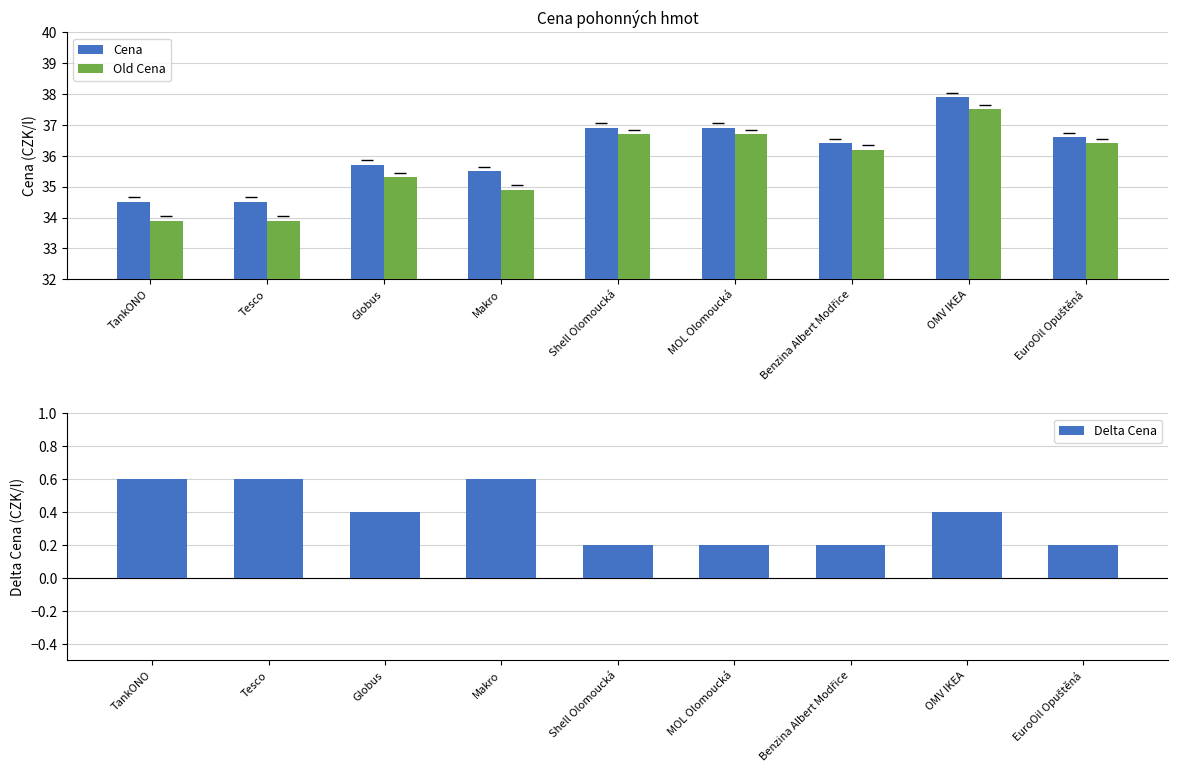

Reading left to right, extract all data points from this chart.

Cena: TankONO=34.5	Tesco=34.5	Globus=35.7	Makro=35.5	Shell Olomoucká=36.9	MOL Olomoucká=36.9	Benzina Albert Modřice=36.4	OMV IKEA=37.9	EuroOil Opuštěná=36.6
Old Cena: TankONO=33.9	Tesco=33.9	Globus=35.3	Makro=34.9	Shell Olomoucká=36.7	MOL Olomoucká=36.7	Benzina Albert Modřice=36.2	OMV IKEA=37.5	EuroOil Opuštěná=36.4
Delta Cena: TankONO=0.6	Tesco=0.6	Globus=0.4	Makro=0.6	Shell Olomoucká=0.2	MOL Olomoucká=0.2	Benzina Albert Modřice=0.2	OMV IKEA=0.4	EuroOil Opuštěná=0.2